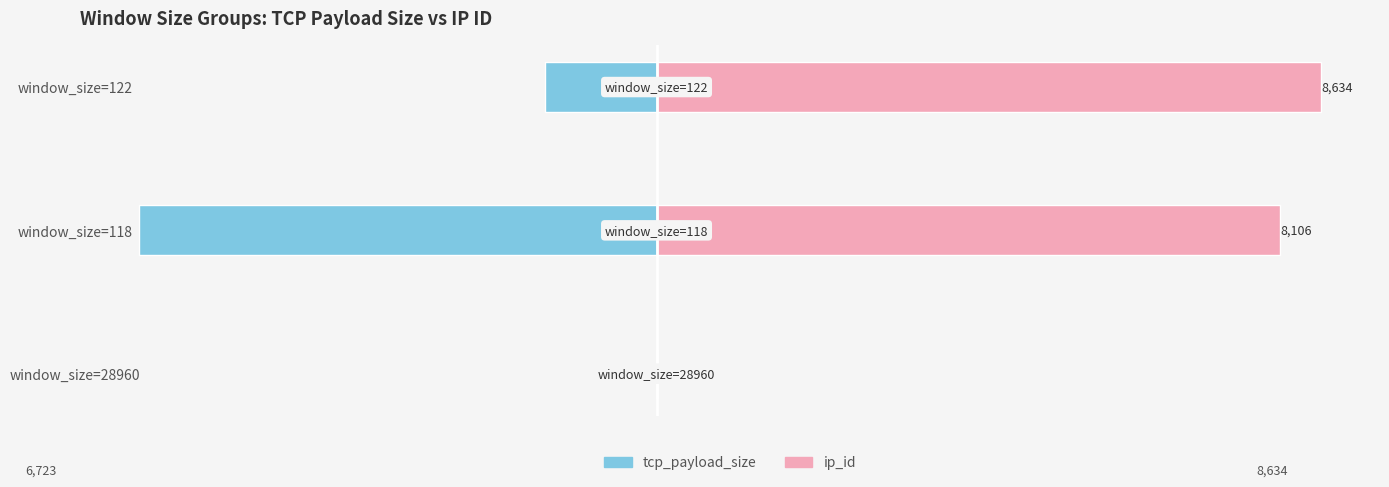

At how many categories does at least one series exceed -4595?

3